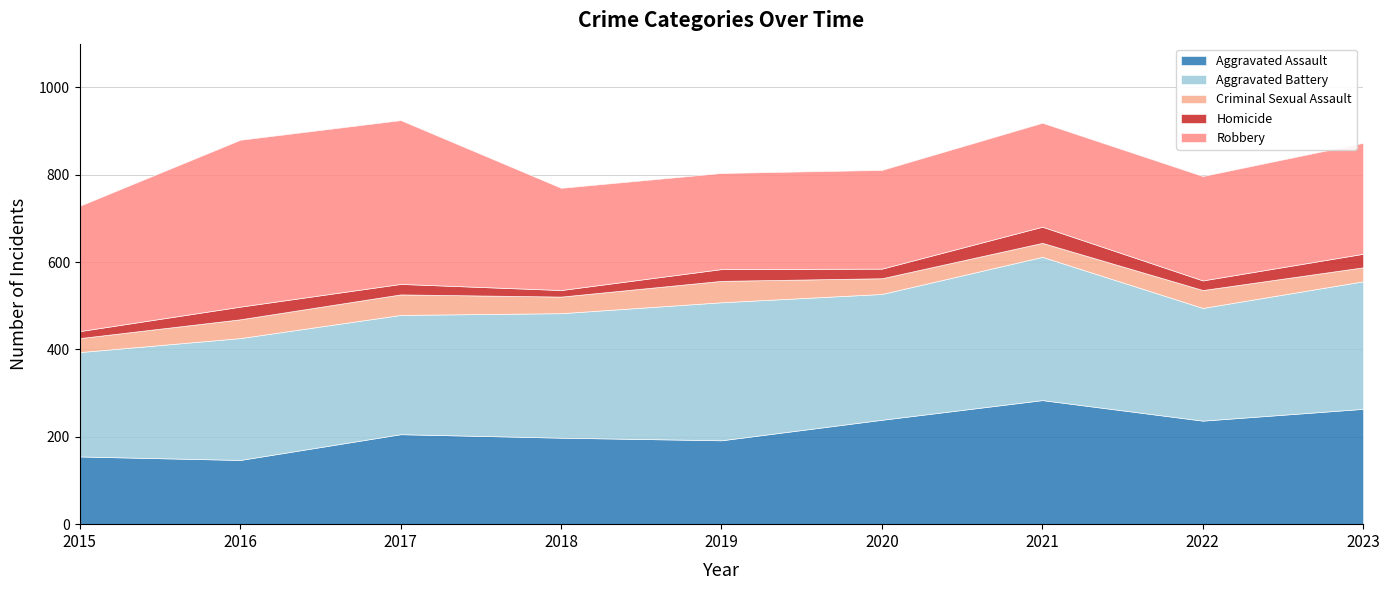

Which series changed the most between 2018 and 2023?

Aggravated Assault